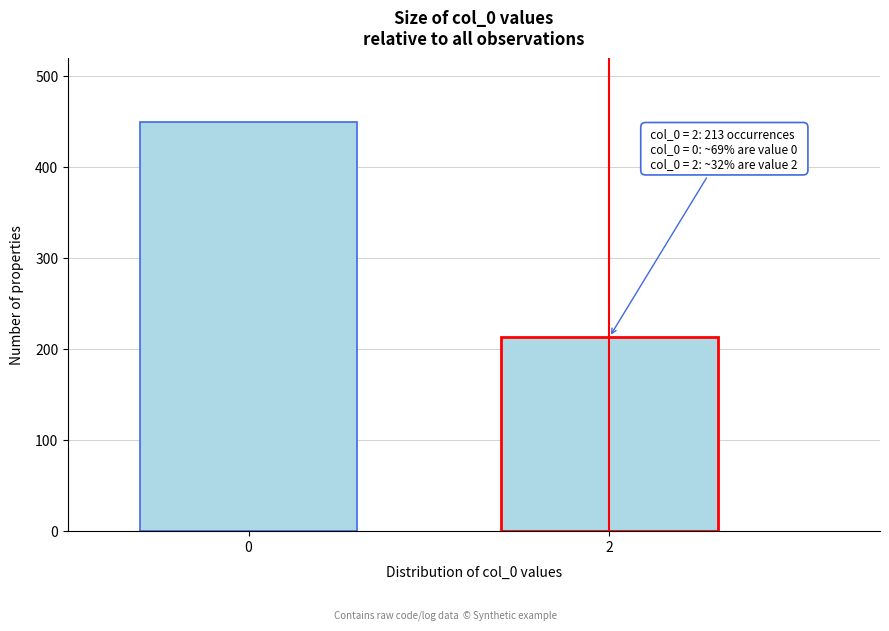

Reading left to right, transcribe all the data shown in this chart.

0=450	2=213